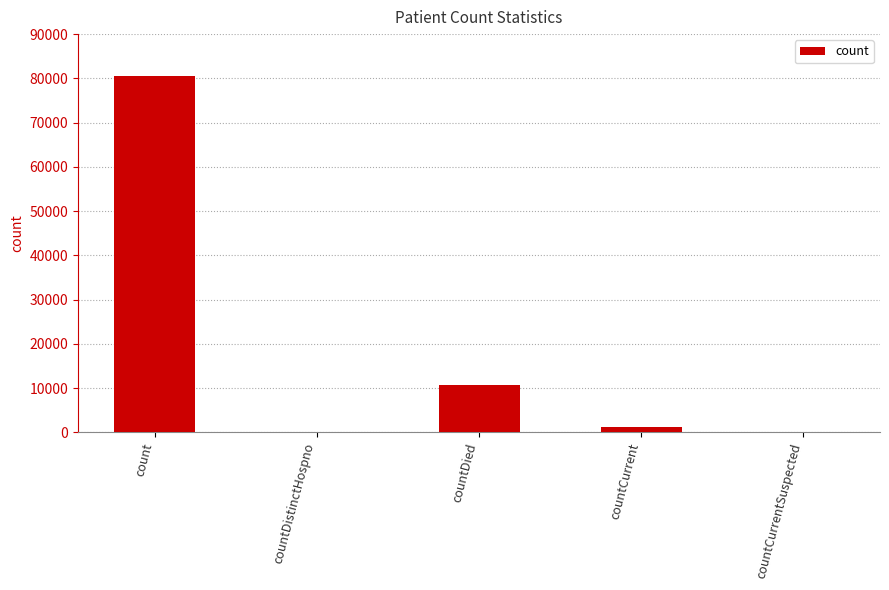

Count the number of categories in the chart.

5